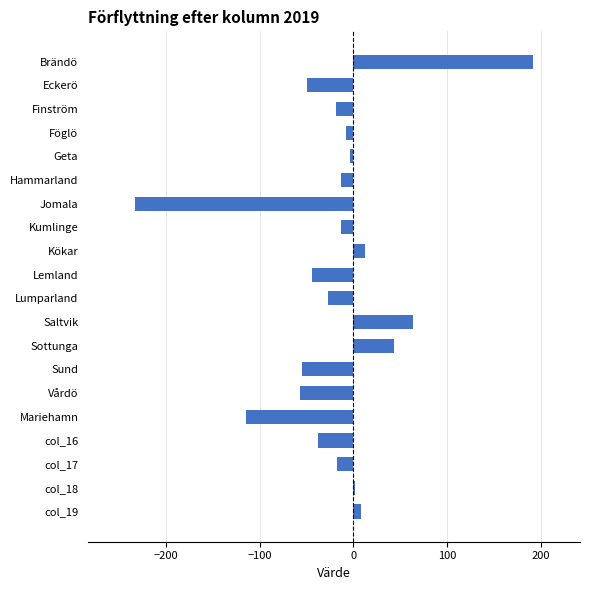

What is the value of the 16th bar from the top?

-114